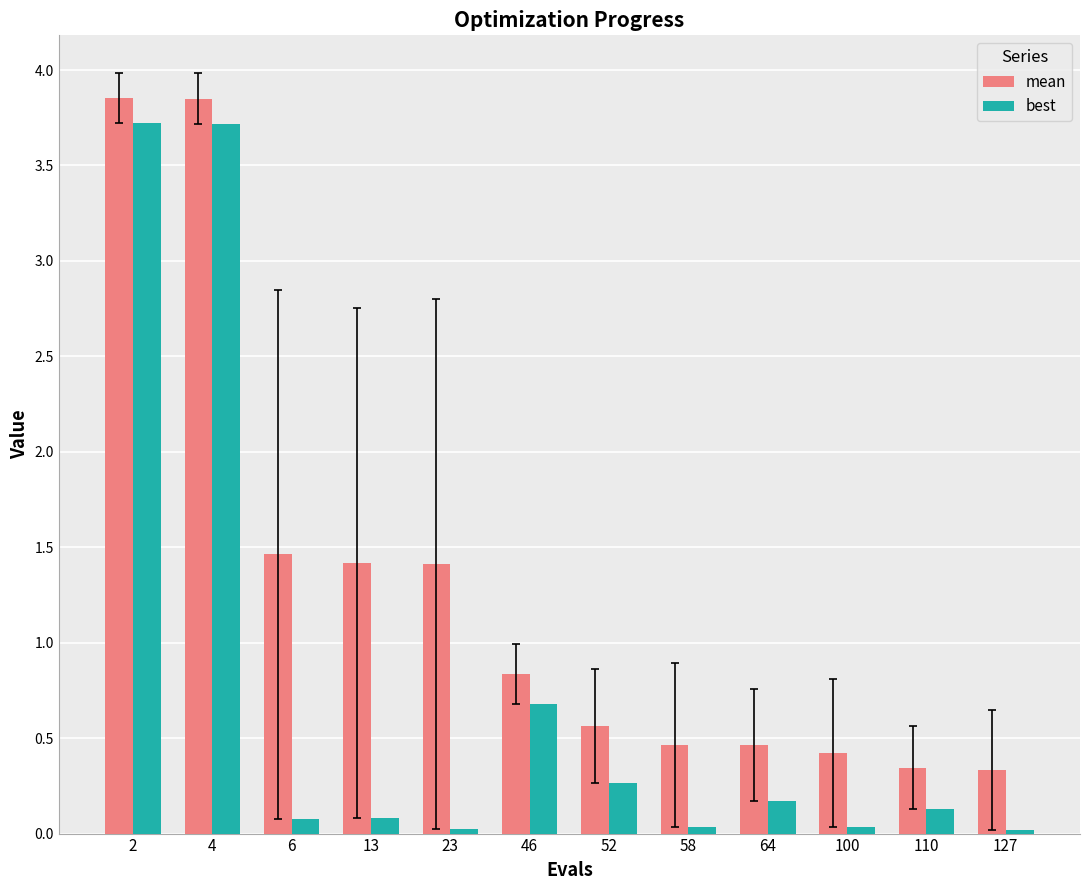

The mean series shows 0.9 at 52. True or false?

False